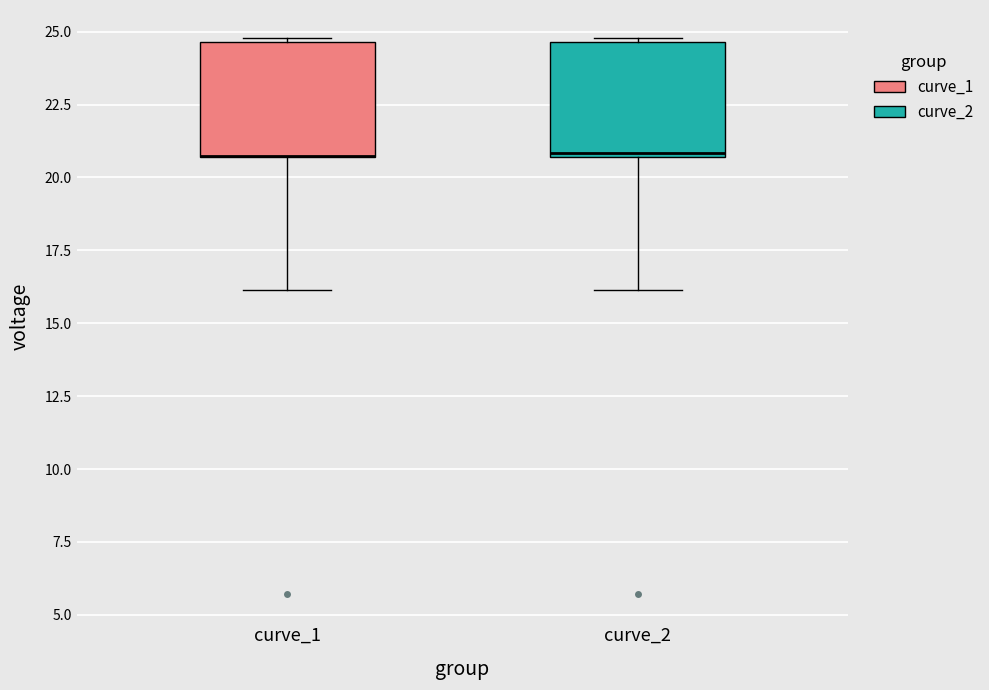

Reading left to right, transcribe this box plot: for each box, give where its median line is, the range the box spans, and where its two whiskers end, as read against the y-axis. The values are not printed on the chart, so give them approximately, as read against the axis.

curve_1: median 20.5 (drawn on the box's lower edge), box 20.5 to 24.5, whiskers 16.0 to 25.0
curve_2: median 21.0, box 20.5 to 24.5, whiskers 16.0 to 25.0